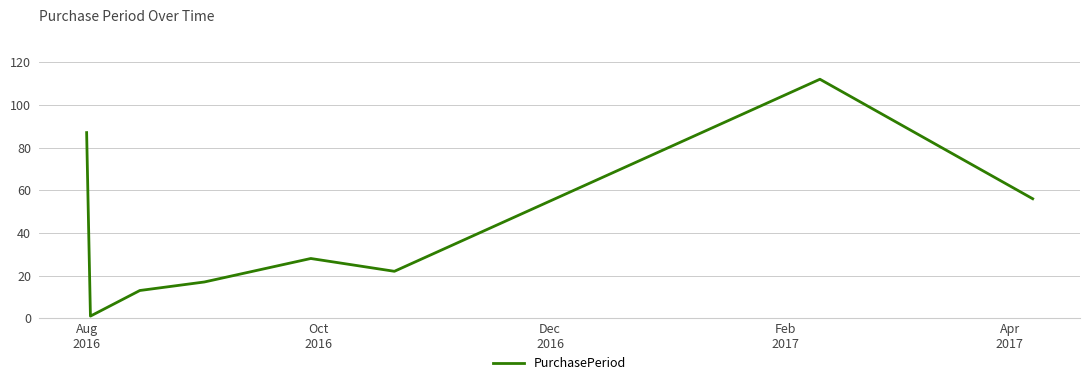

How many interior local peaks (higher than both neighbors) does the data have?

2